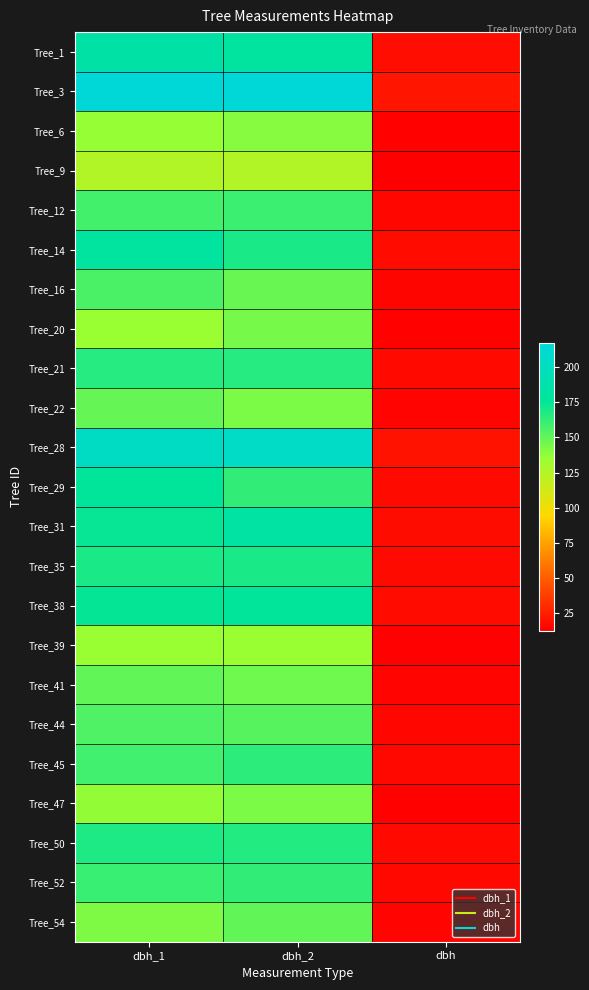

Reading left to right, what are all the values shown in this chart?

Tree_1: dbh_1=184.0	dbh_2=180.0	dbh=18.2
Tree_3: dbh_1=217.0	dbh_2=216.0	dbh=21.6
Tree_6: dbh_1=136.0	dbh_2=140.0	dbh=13.8
Tree_9: dbh_1=125.0	dbh_2=125.0	dbh=12.5
Tree_12: dbh_1=158.0	dbh_2=160.0	dbh=15.9
Tree_14: dbh_1=180.0	dbh_2=169.0	dbh=17.4
Tree_16: dbh_1=156.0	dbh_2=148.0	dbh=15.2
Tree_20: dbh_1=135.0	dbh_2=144.0	dbh=13.9
Tree_21: dbh_1=166.0	dbh_2=166.0	dbh=16.6
Tree_22: dbh_1=149.0	dbh_2=143.0	dbh=14.6
Tree_28: dbh_1=204.0	dbh_2=205.0	dbh=20.4
Tree_29: dbh_1=176.0	dbh_2=163.0	dbh=16.9
Tree_31: dbh_1=174.0	dbh_2=182.0	dbh=17.8
Tree_35: dbh_1=169.0	dbh_2=169.0	dbh=16.9
Tree_38: dbh_1=175.0	dbh_2=176.0	dbh=17.6
Tree_39: dbh_1=135.0	dbh_2=135.0	dbh=13.5
Tree_41: dbh_1=150.0	dbh_2=146.0	dbh=14.8
Tree_44: dbh_1=155.0	dbh_2=153.0	dbh=15.4
Tree_45: dbh_1=159.0	dbh_2=164.0	dbh=16.1
Tree_47: dbh_1=137.0	dbh_2=143.0	dbh=14.0
Tree_50: dbh_1=168.0	dbh_2=167.0	dbh=16.8
Tree_52: dbh_1=161.0	dbh_2=163.0	dbh=16.2
Tree_54: dbh_1=142.0	dbh_2=150.0	dbh=14.6